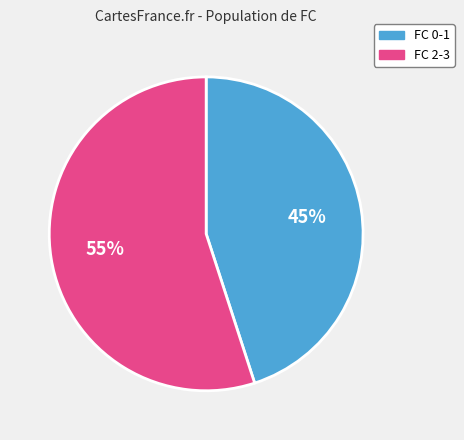

The FC 0-1 slice represents 31% of the pie. True or false?

False